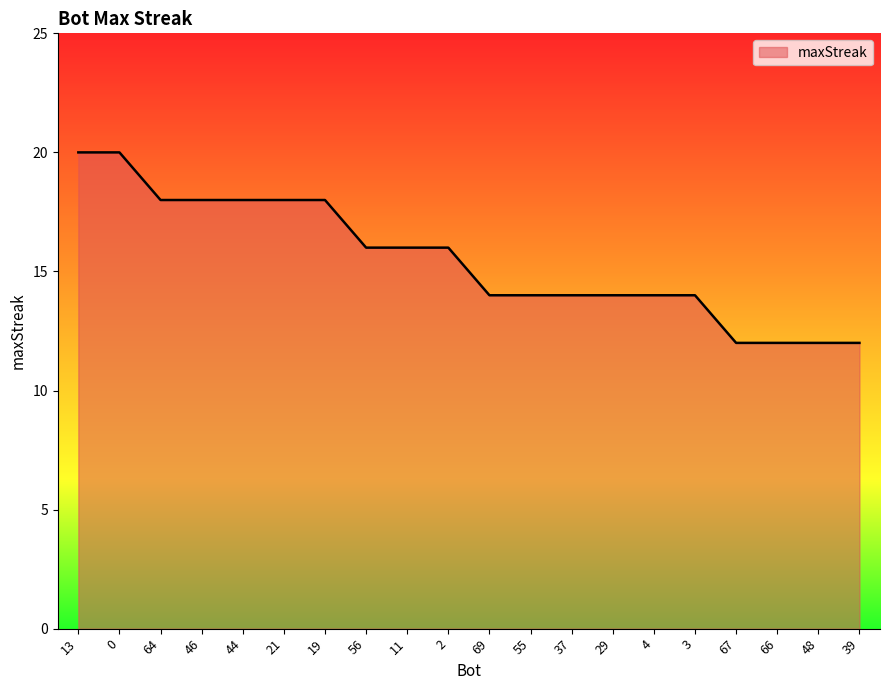

What is the maximum value shown in the chart?

20